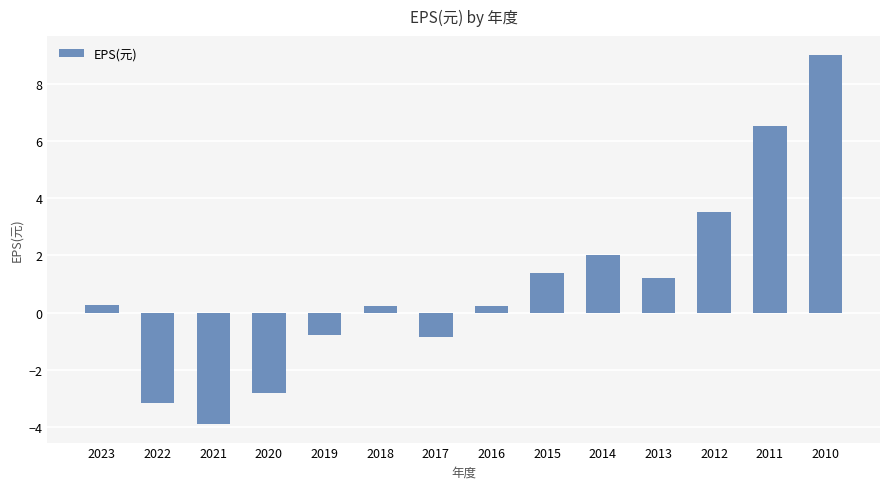

The chart shows a value of 0.2 at 2018. True or false?

True